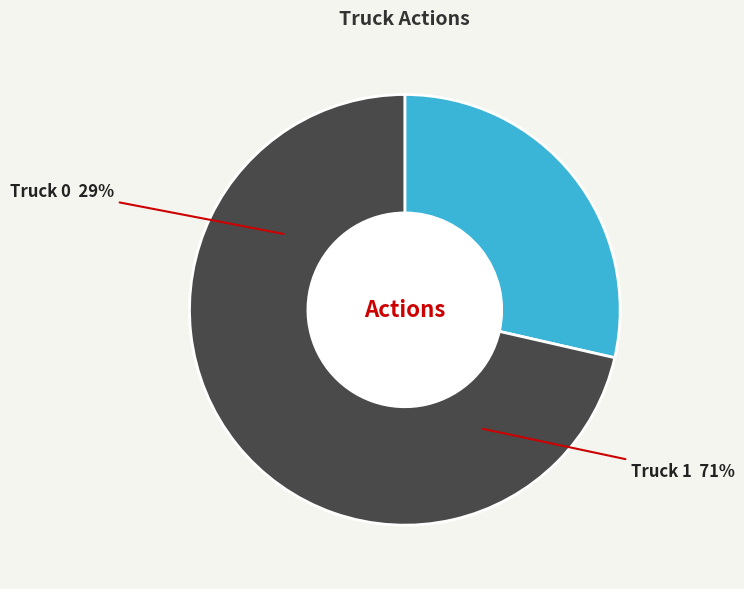

To the nearest percent, what percentage of the pie is Truck 1?

71%